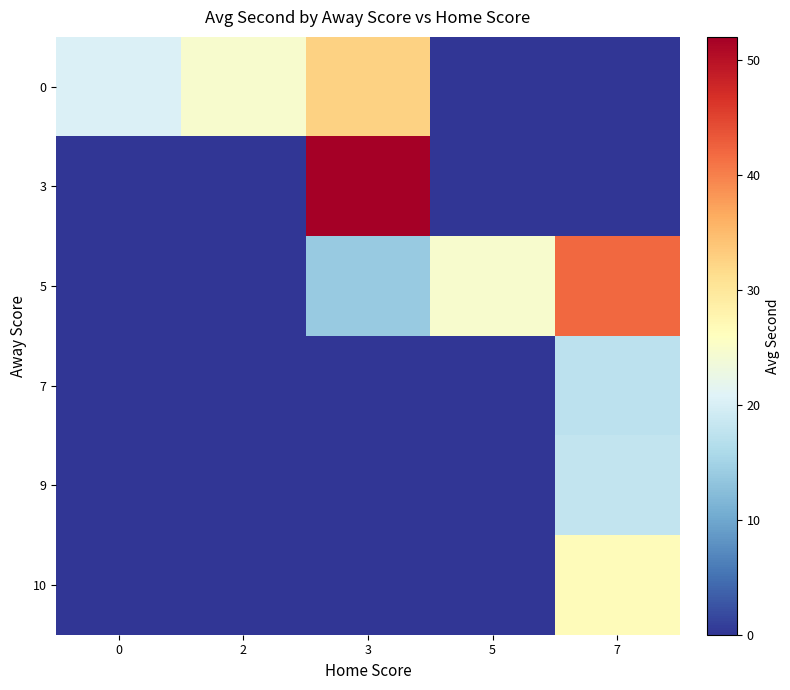

Between 0 and 3, which series saw the biggest shift?

3